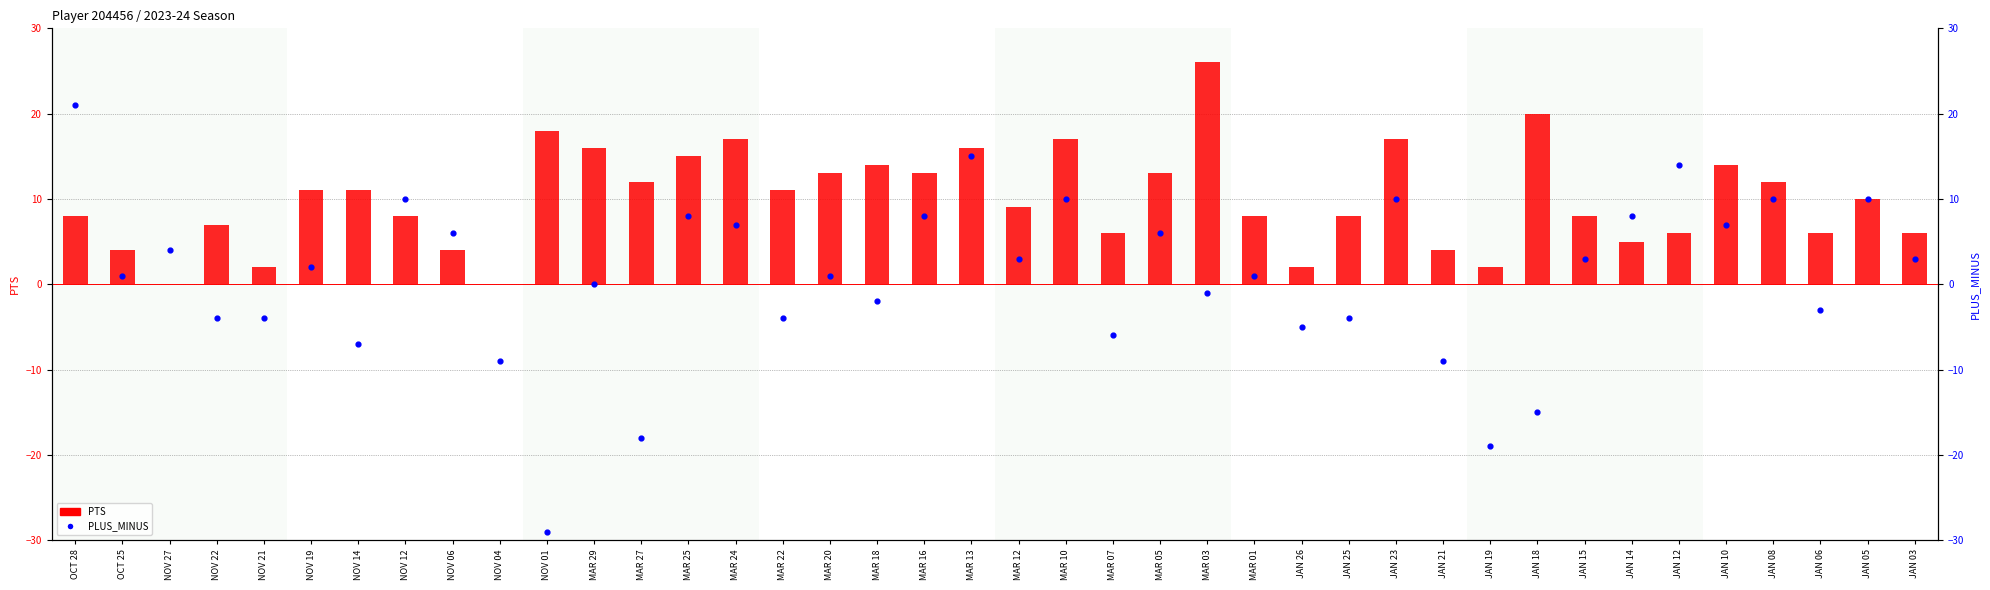

At how many categories does at least one series exceed 1?

39